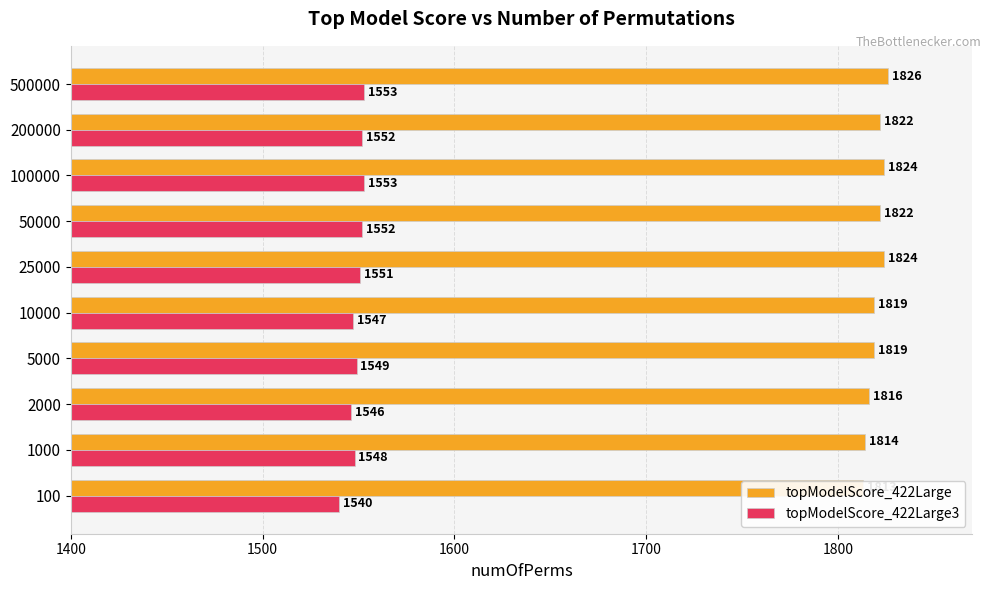

The value of topModelScore_422Large at 5000 is 2377. True or false?

False